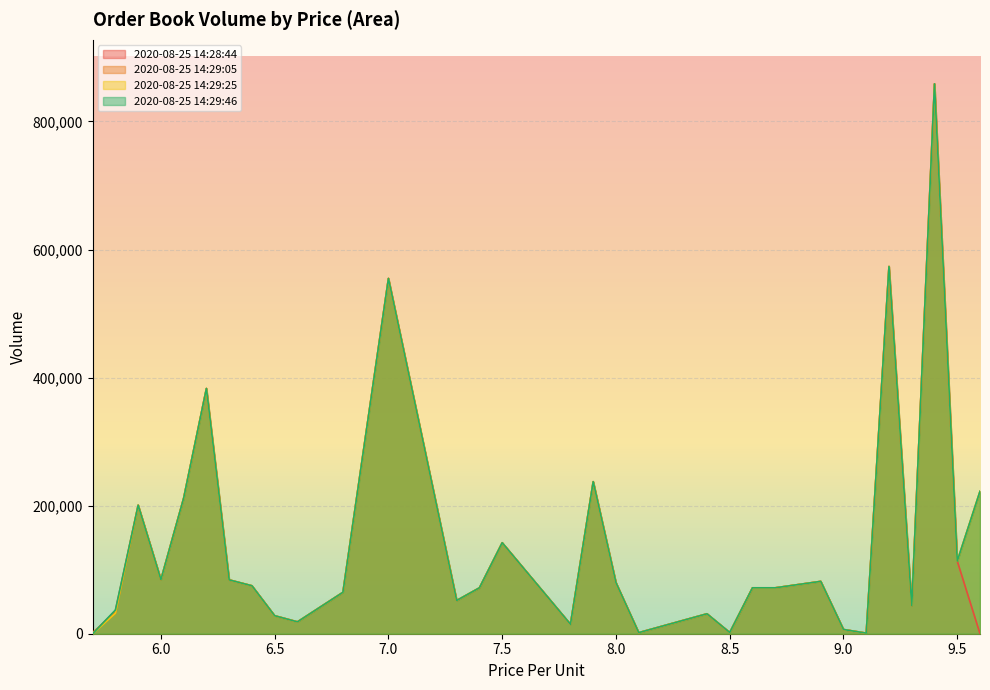

Which series has the largest total across all categories?

2020-08-25 14:29:46